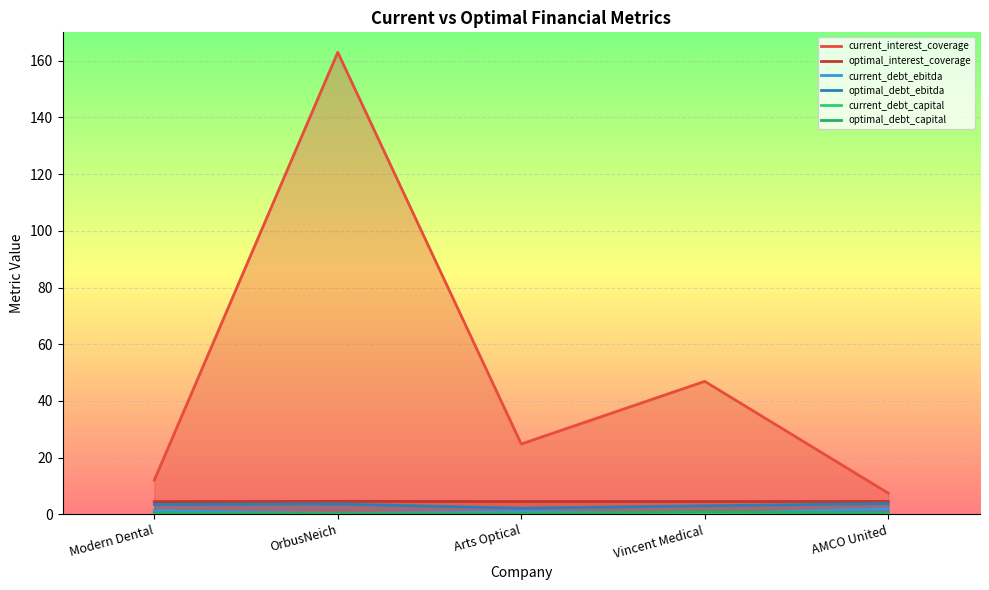

True or false: optimal_debt_ebitda and optimal_interest_coverage intersect in this chart.

False